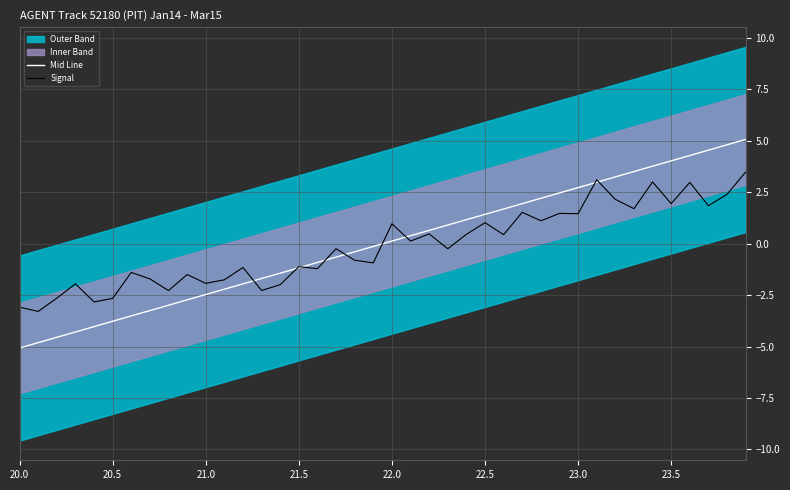

The value of Mid Line at 23.0 is 2.7. True or false?

True